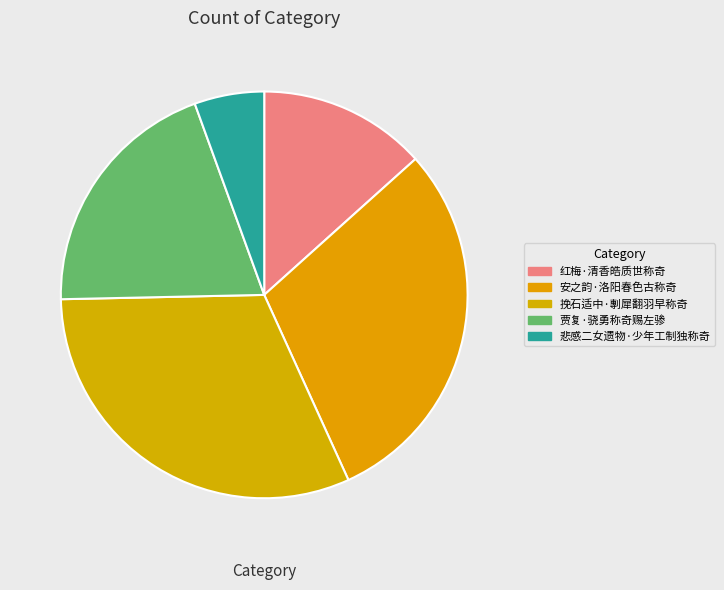

How many slices are in this pie chart?

5